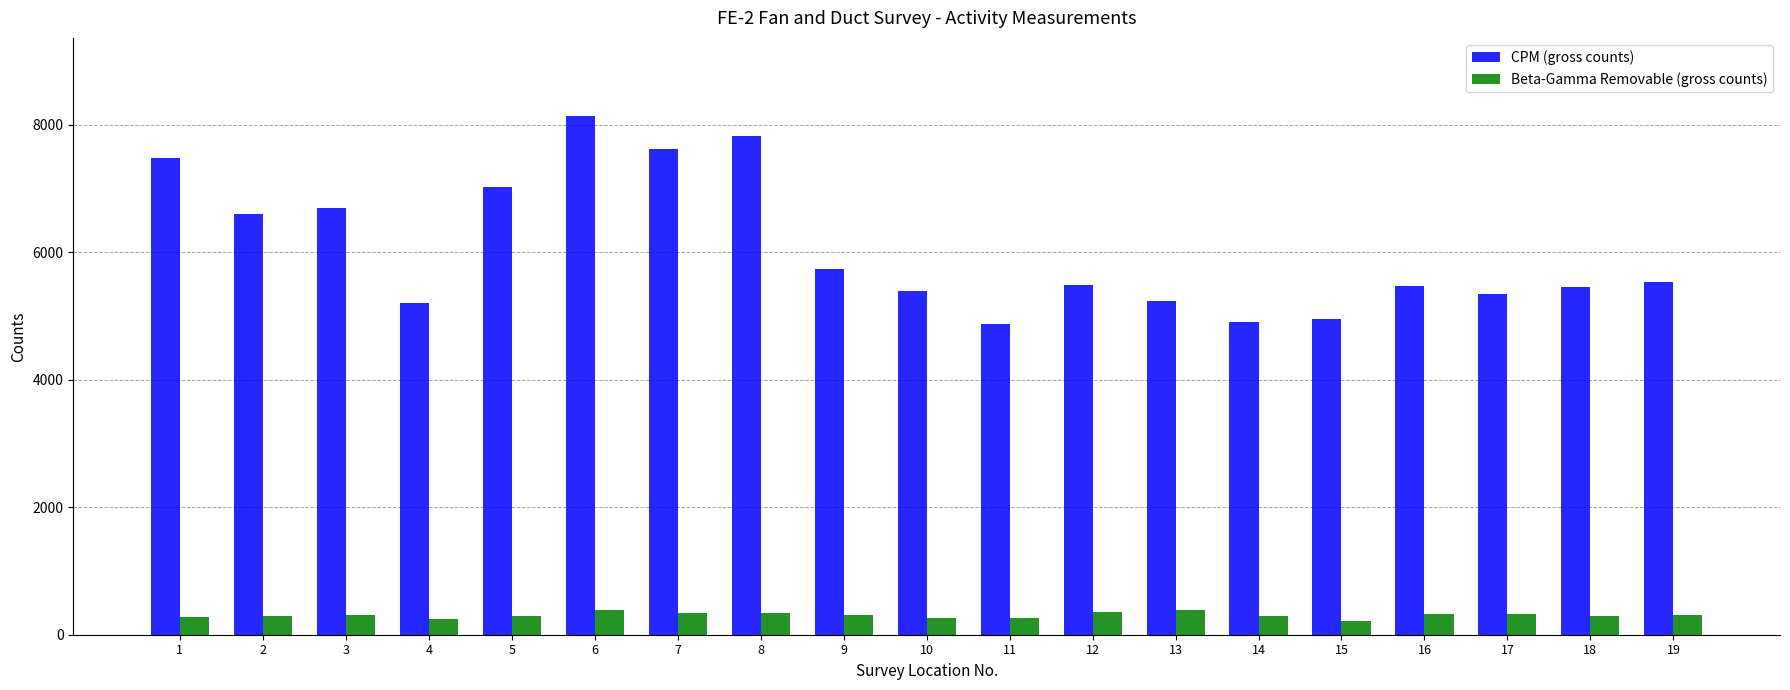

What is the total value across all series at 14?

5204